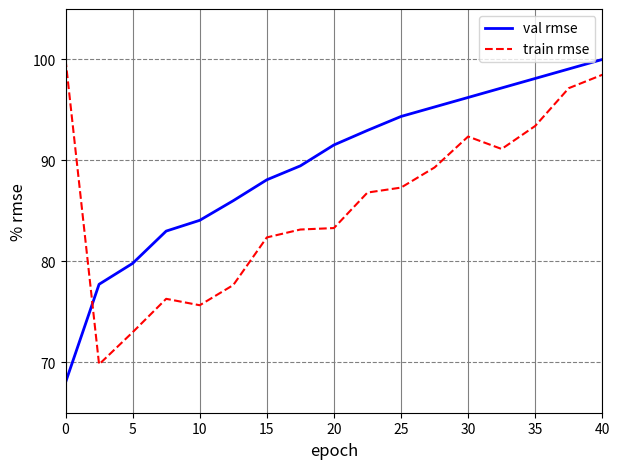

List the series in order of their overall mean, highest first.

val rmse, train rmse